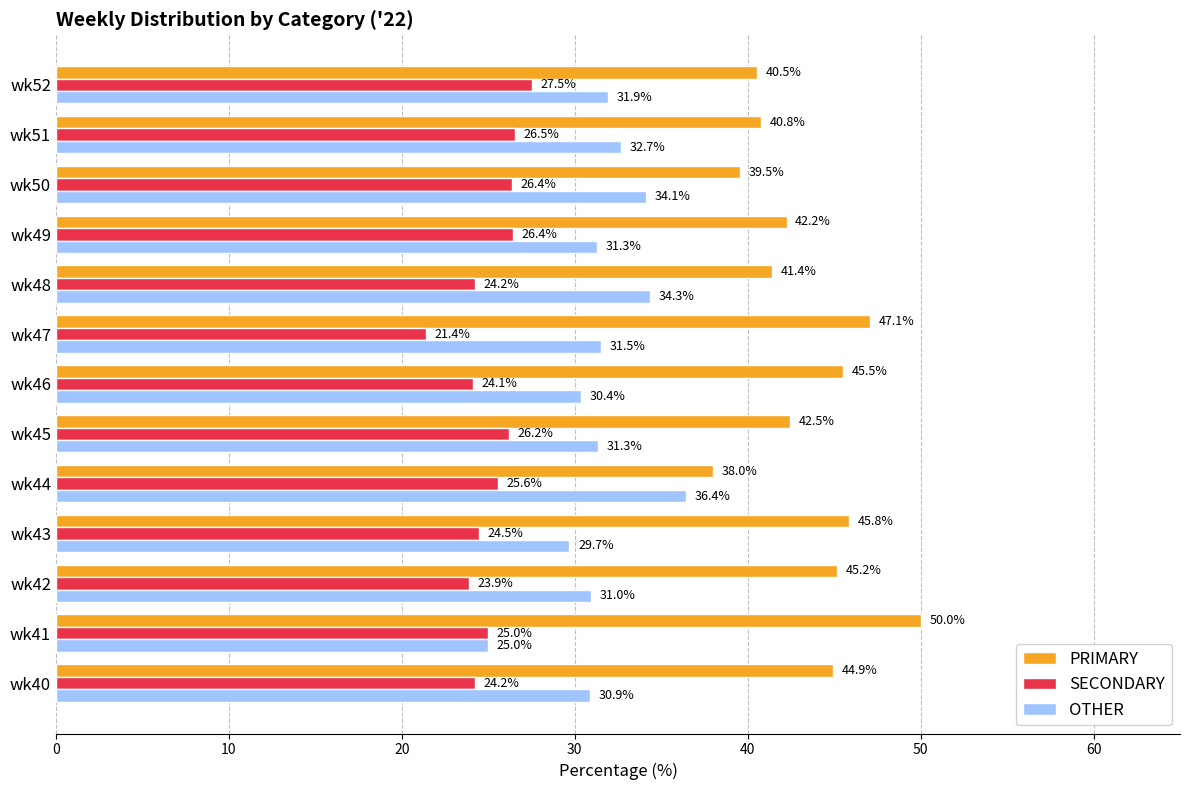

What is the minimum value shown in the chart?

21.4